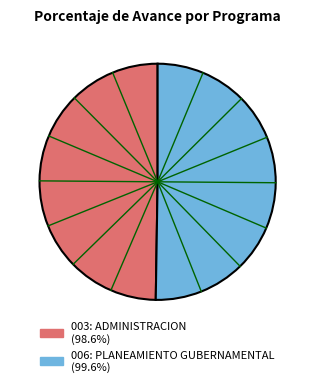

Between 006: PLANEAMIENTO GUBERNAMENTAL and 003: ADMINISTRACION, which is larger?

006: PLANEAMIENTO GUBERNAMENTAL